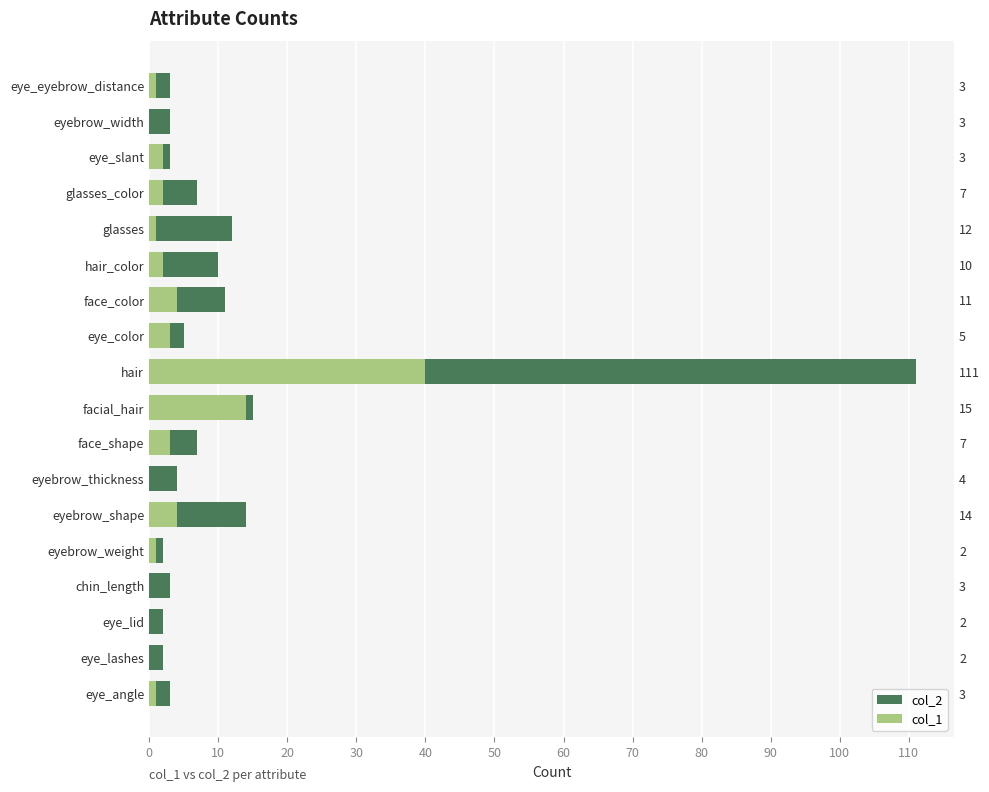

How many bars are there in each group?

2